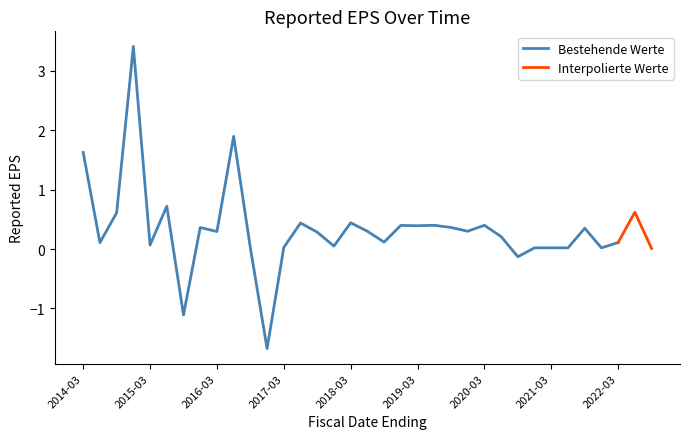

Is it true that the value at 2022-03-31 is 0.1?

True